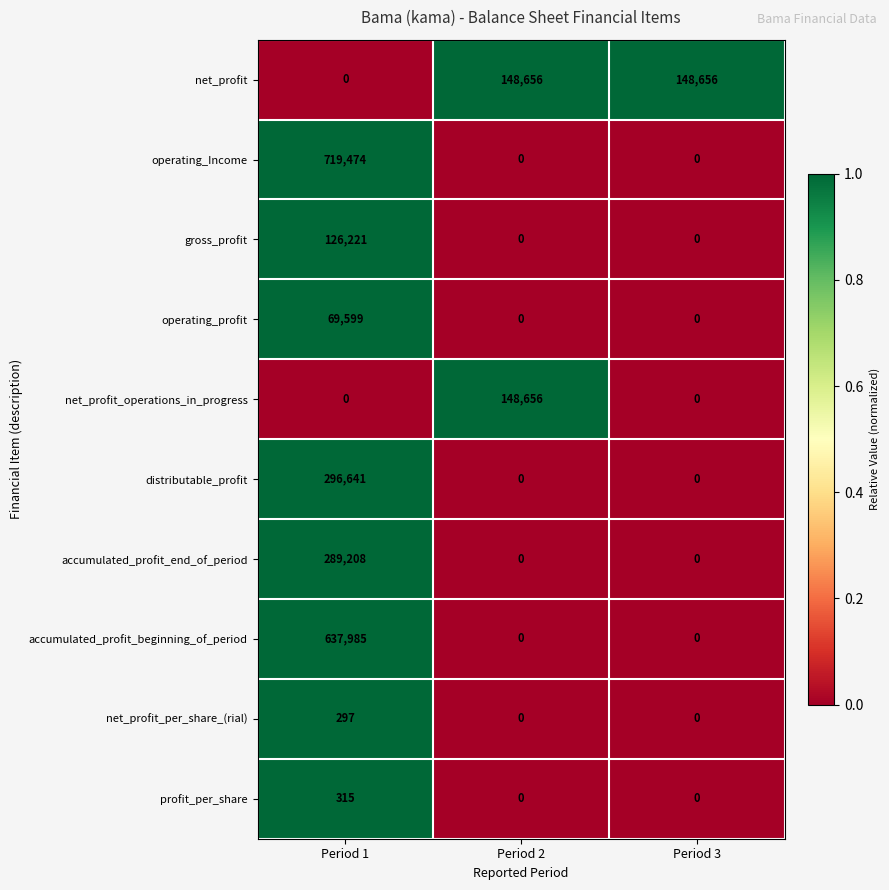

Reading right to left, list all the values displayed in this chart.

net_profit: 148656	148656	0
operating_Income: 0	0	719474
gross_profit: 0	0	126221
operating_profit: 0	0	69599
net_profit_operations_in_progress: 0	148656	0
distributable_profit: 0	0	296641
accumulated_profit_end_of_period: 0	0	289208
accumulated_profit_beginning_of_period: 0	0	637985
net_profit_per_share_(rial): 0	0	297
profit_per_share: 0	0	315